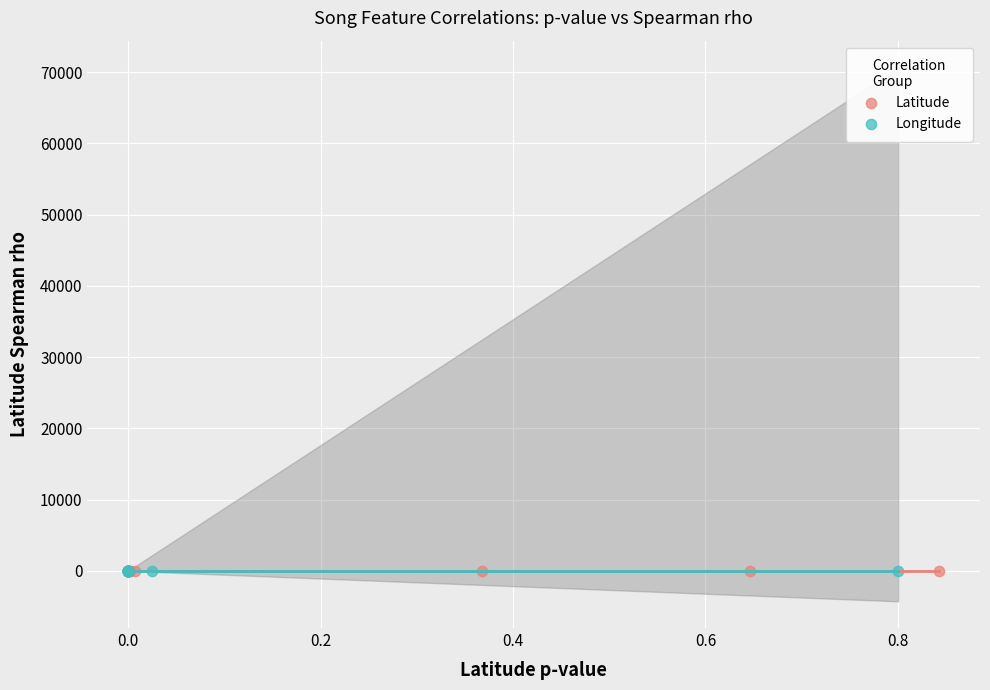

Which series has the widest spread of Y values?

Longitude